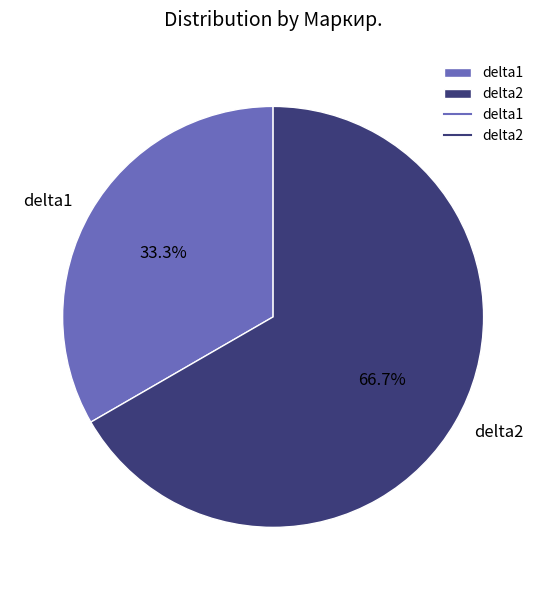

What is the total percentage of delta1 and delta2?

100.0%